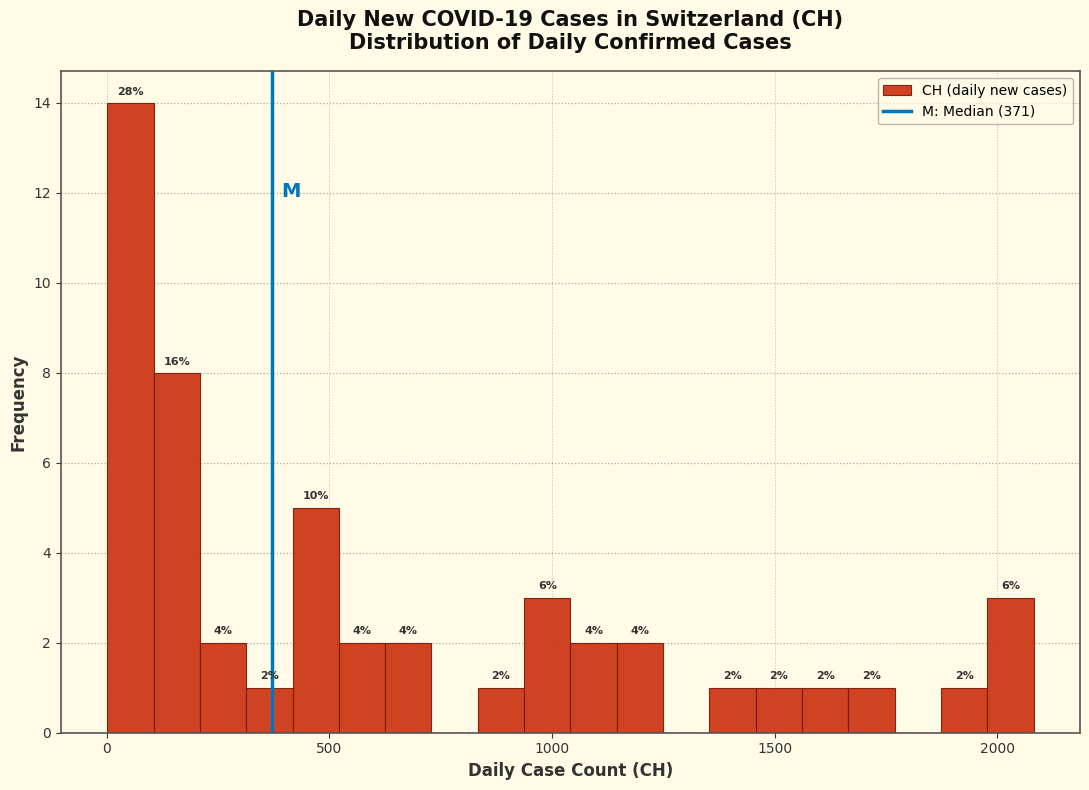

Read against the x-axis, roughly where is the centre of the tallest bar?

50